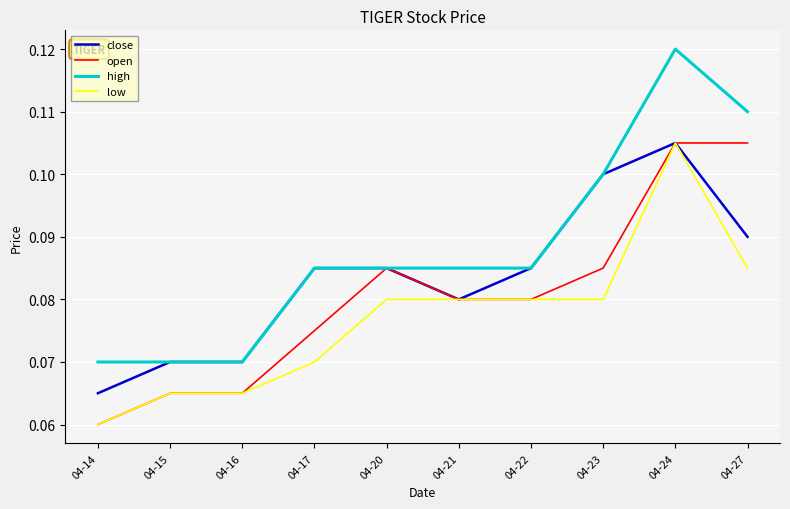

At which label does low reach its minimum?

04-14